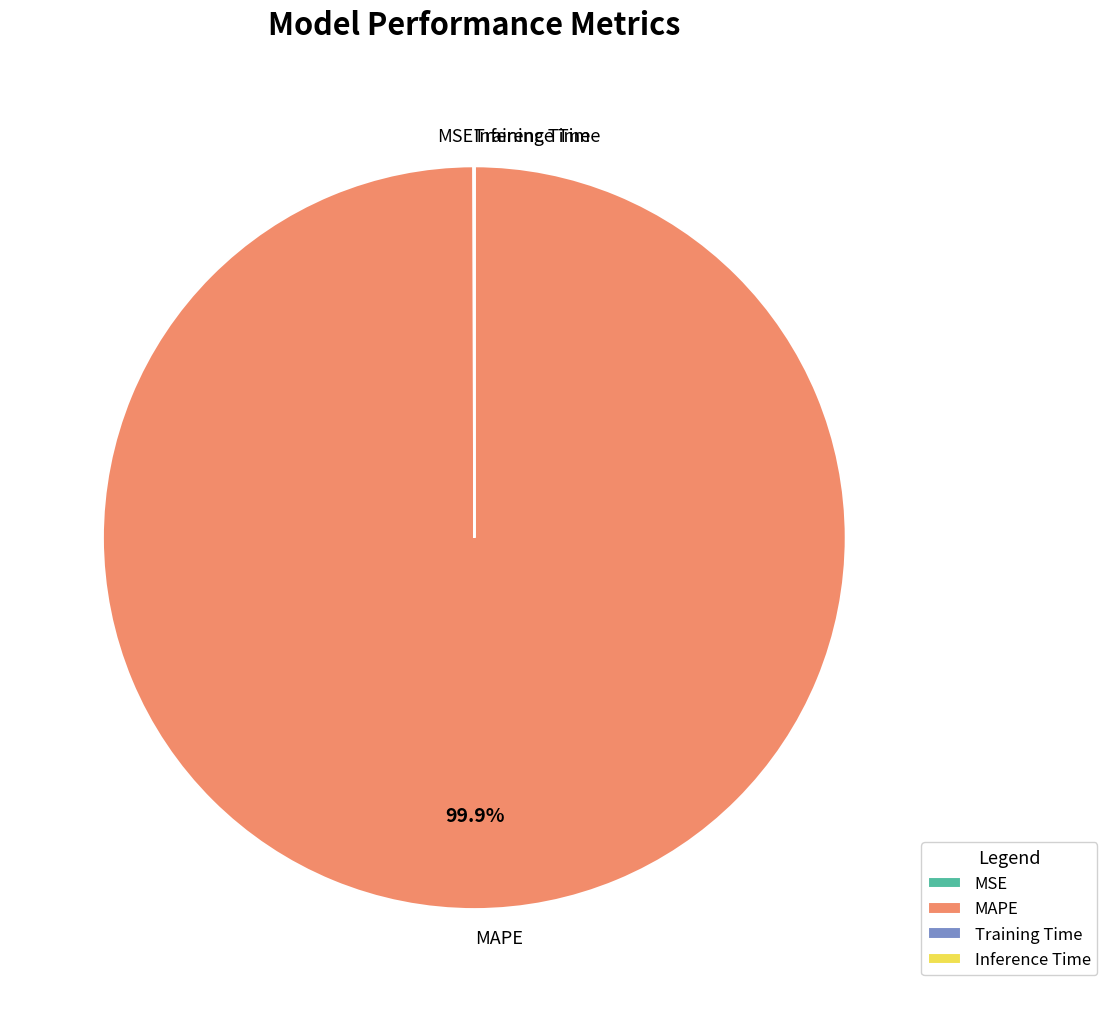

What is the largest slice in the pie chart?

MAPE